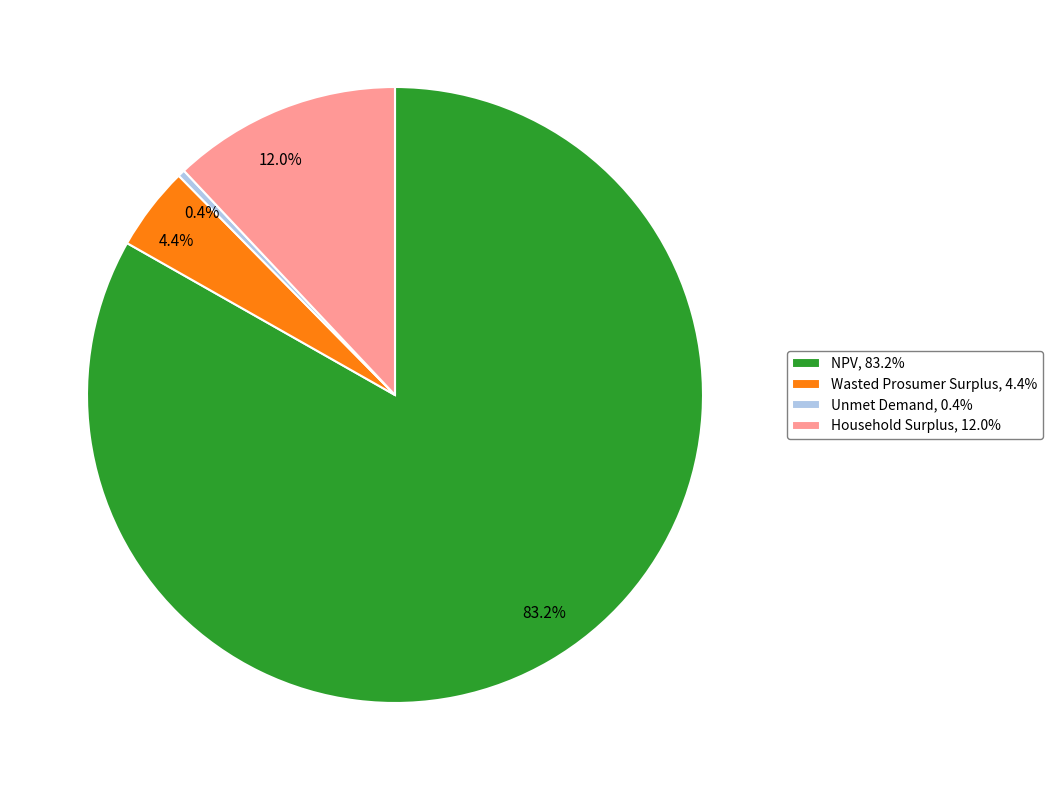

Approximately how many times larger is the value at Household Surplus compared to NPV?

0.1